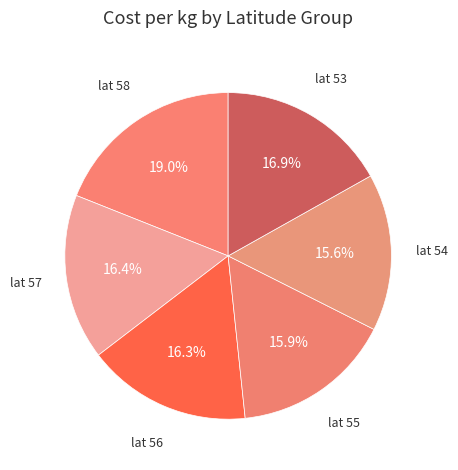

Does lat 58 represent more than half of the total?

No